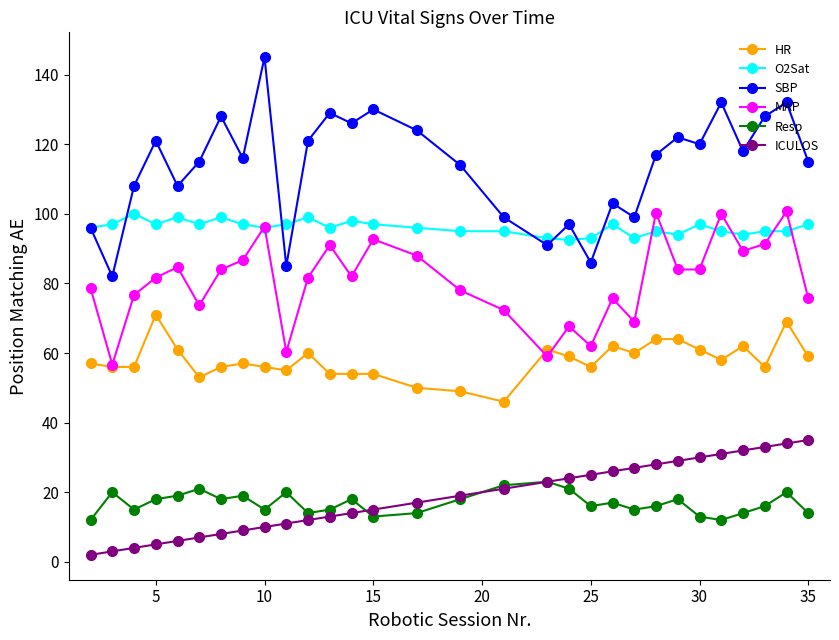

What is the value of the SBP point at the 12th from the left?

129.0